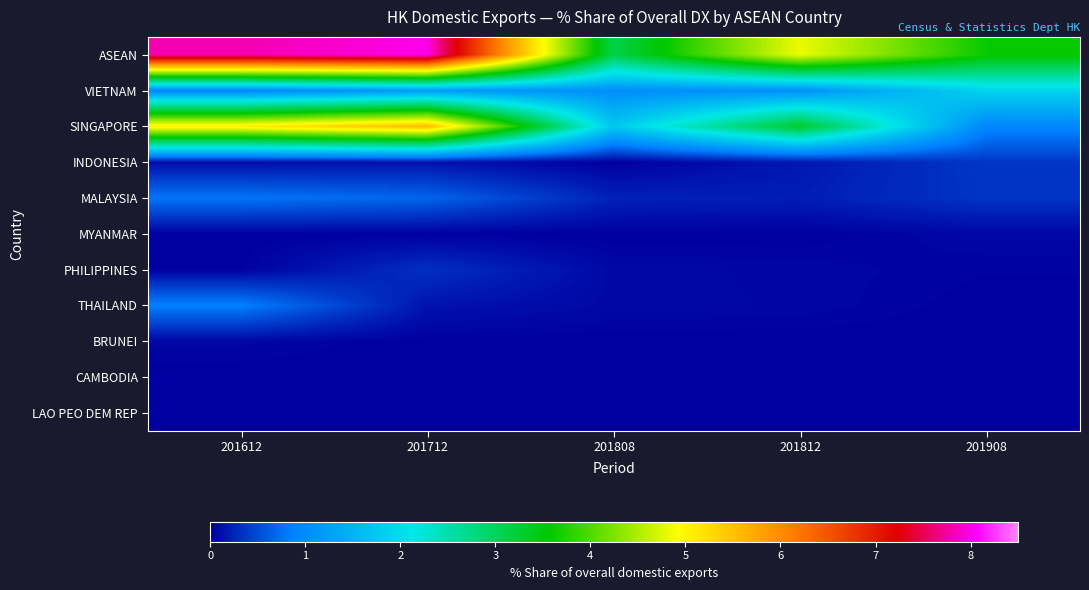

Between 201812 and 201908, which series saw the biggest shift?

SINGAPORE